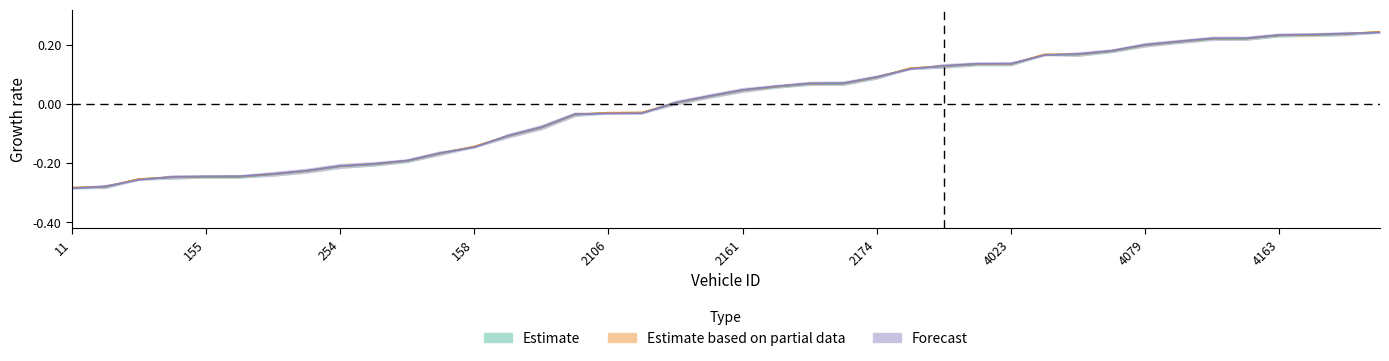

Which has a higher value, 13 or 25?

25